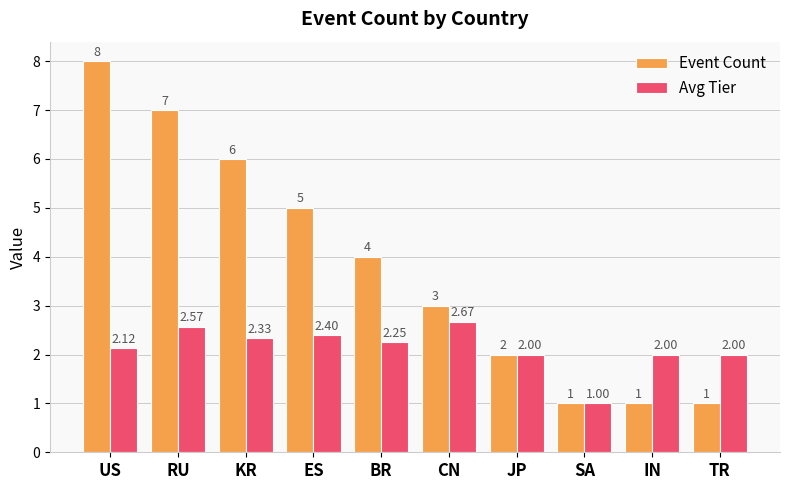

What is the label of the 1st bar from the left?

US